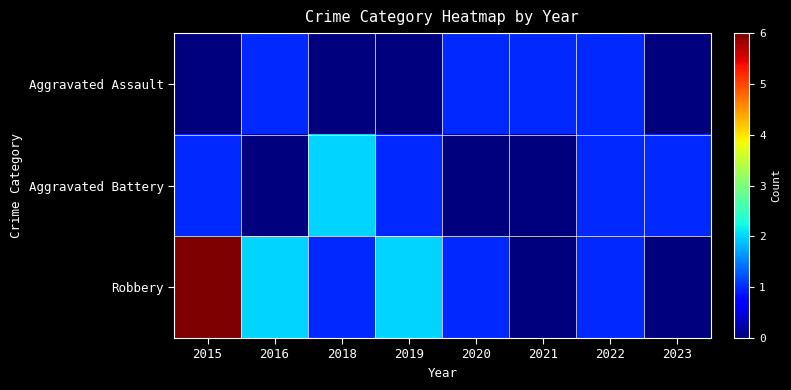

Count the number of categories in the chart.

8